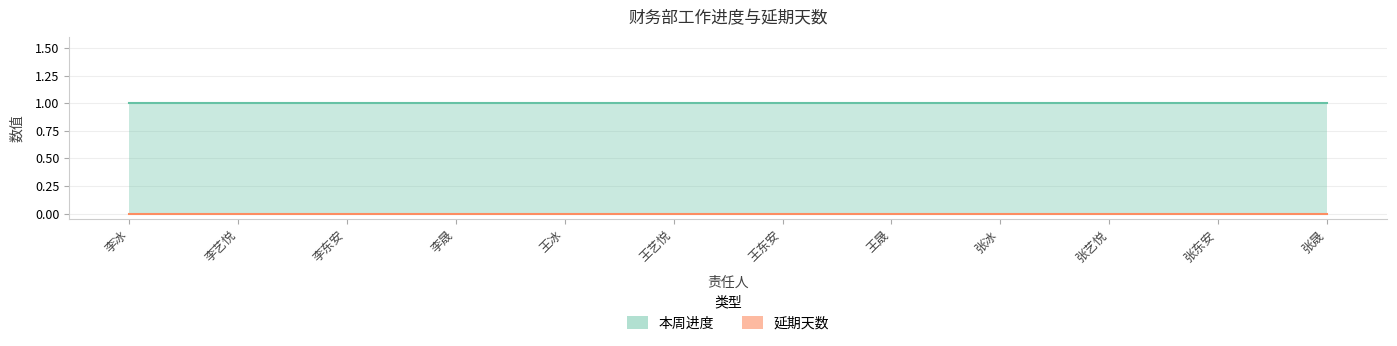

Does the chart have visible grid lines?

Yes